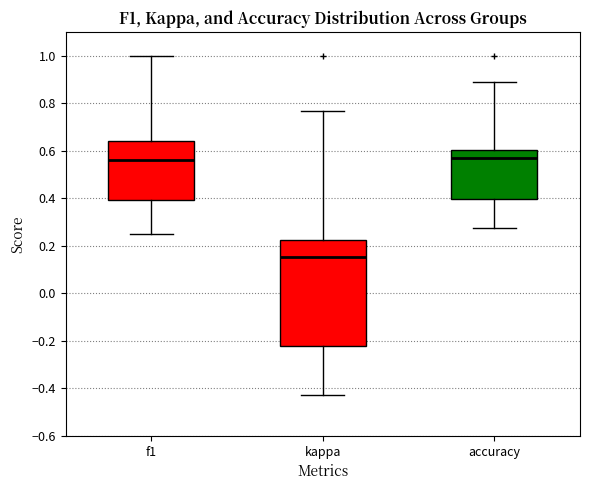

Reading left to right, transcribe this box plot: for each box, give where its median line is, the range the box spans, and where its two whiskers end, as read against the y-axis. The values are not printed on the chart, so give them approximately, as read against the axis.

f1: median 0.56, box 0.40 to 0.64, whiskers 0.24 to 1.00
kappa: median 0.16, box -0.22 to 0.22, whiskers -0.42 to 0.76
accuracy: median 0.58, box 0.40 to 0.60, whiskers 0.28 to 0.88